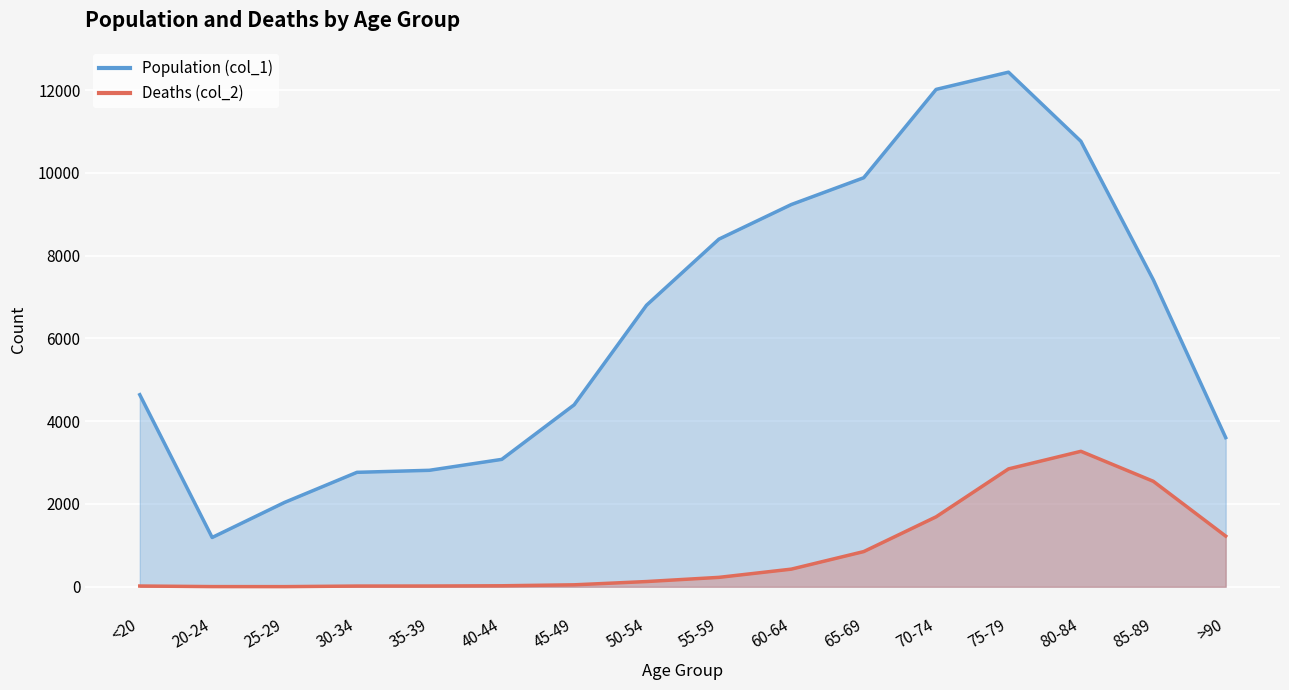

True or false: Population (col_1) and Deaths (col_2) intersect in this chart.

False